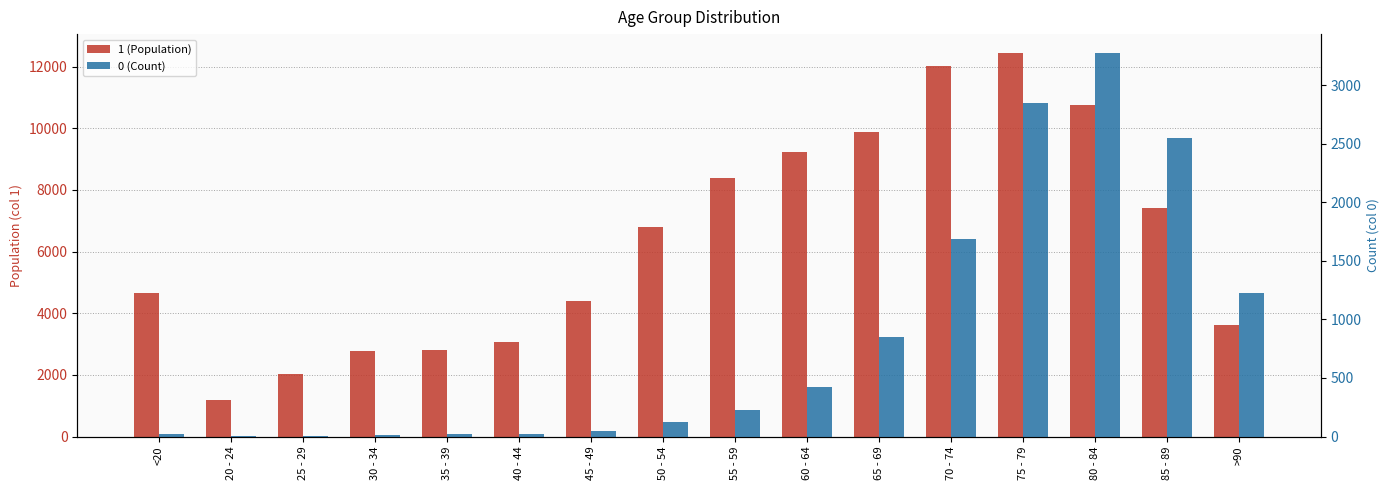

The 0 (Count) series shows 1 at 25 - 29. True or false?

False